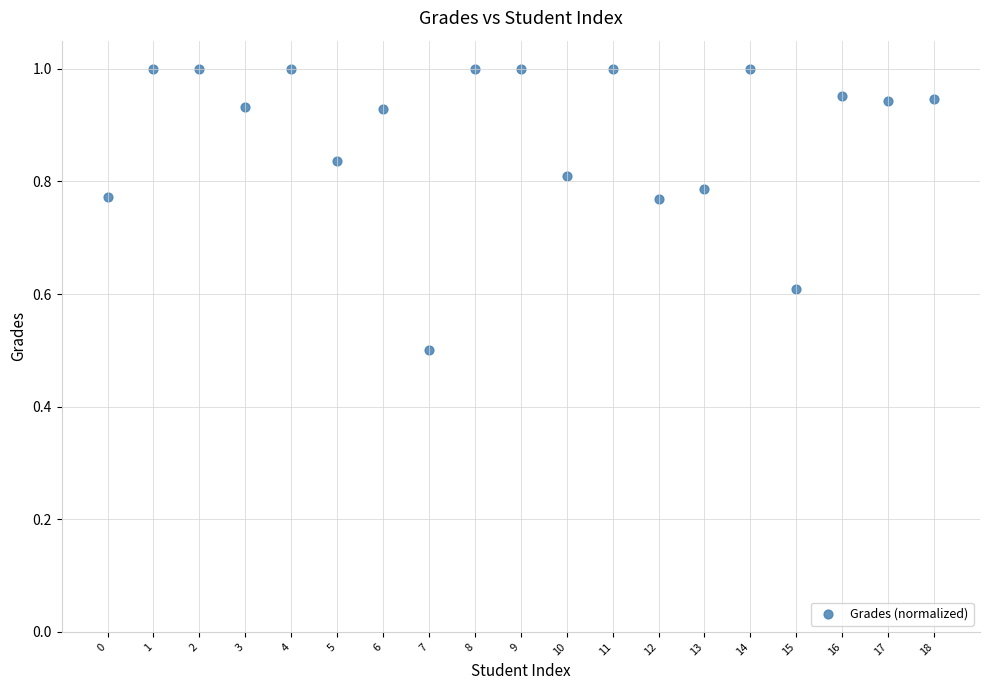

What Y value in the scatter plot is closest to 0?

0.5